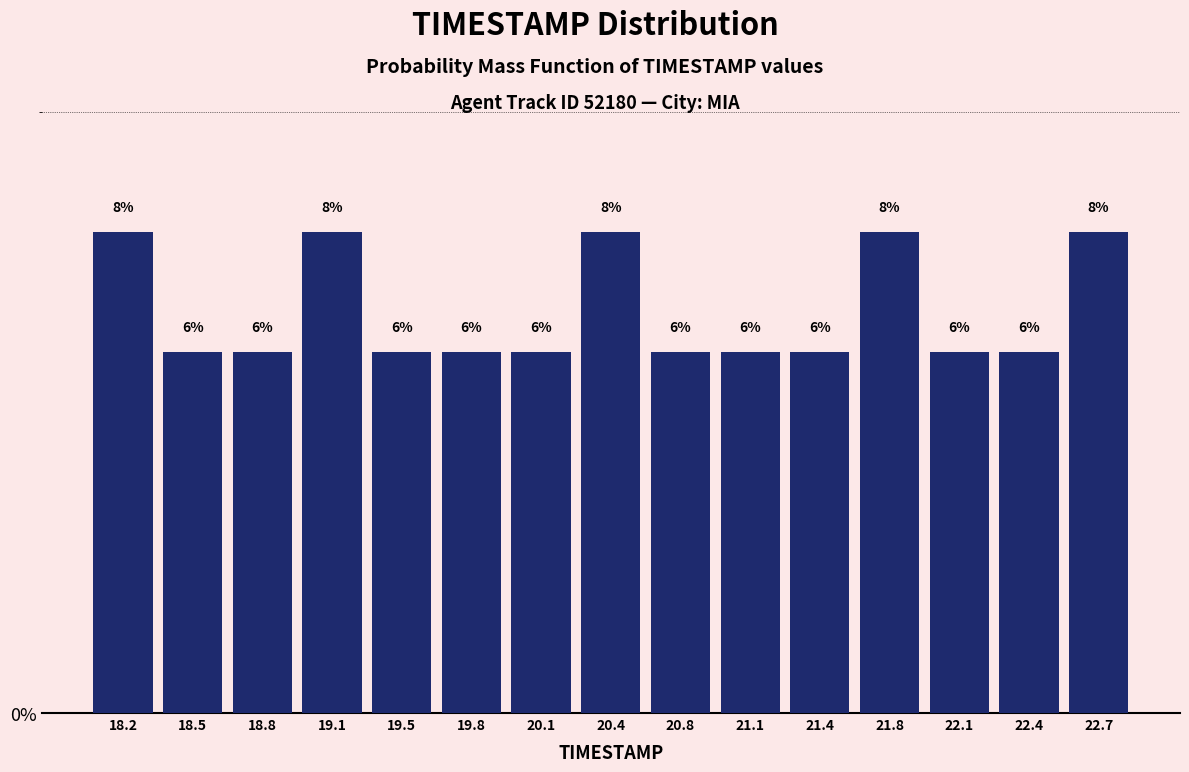

What is the height of the bar covering 19.65 to 19.95 on the x-axis? The bar edges are not printed on the chart, so give them approximately, as read against the axis.

6